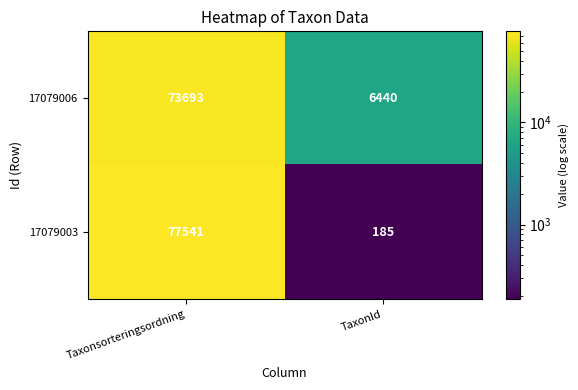

The value of 17079003 at Taxonsorteringsordning is 77541. True or false?

True